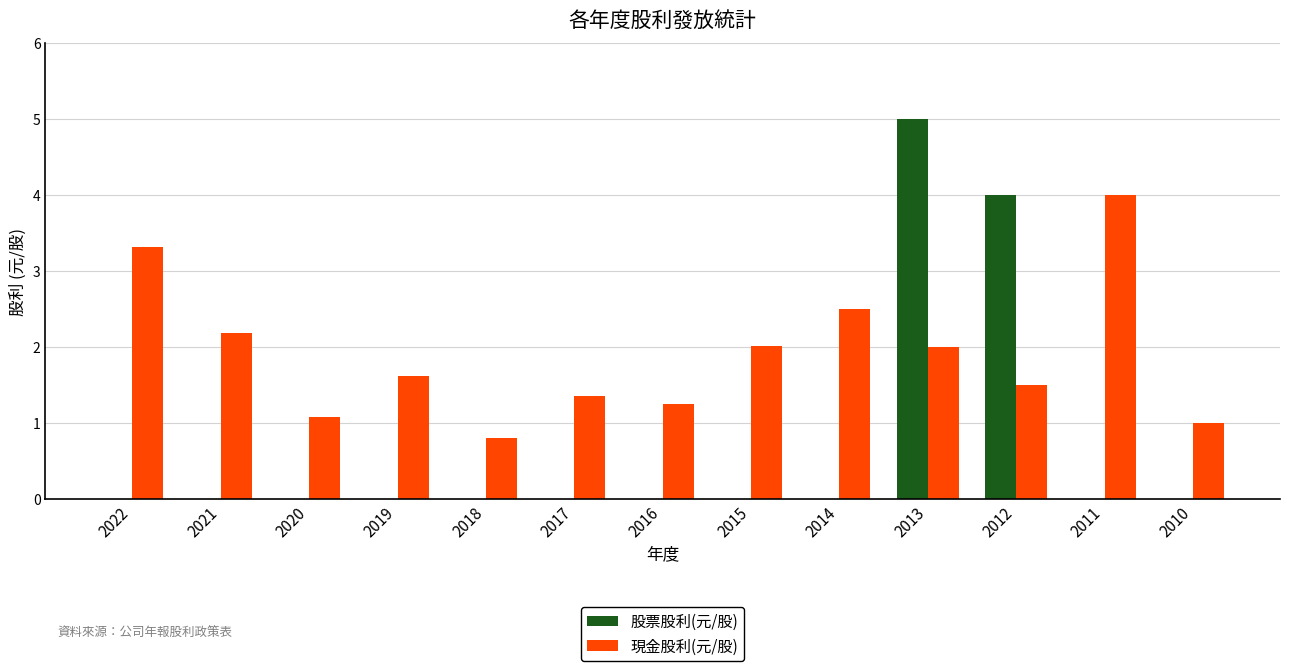

What are all the series names shown in the legend?

股票股利(元/股), 現金股利(元/股)